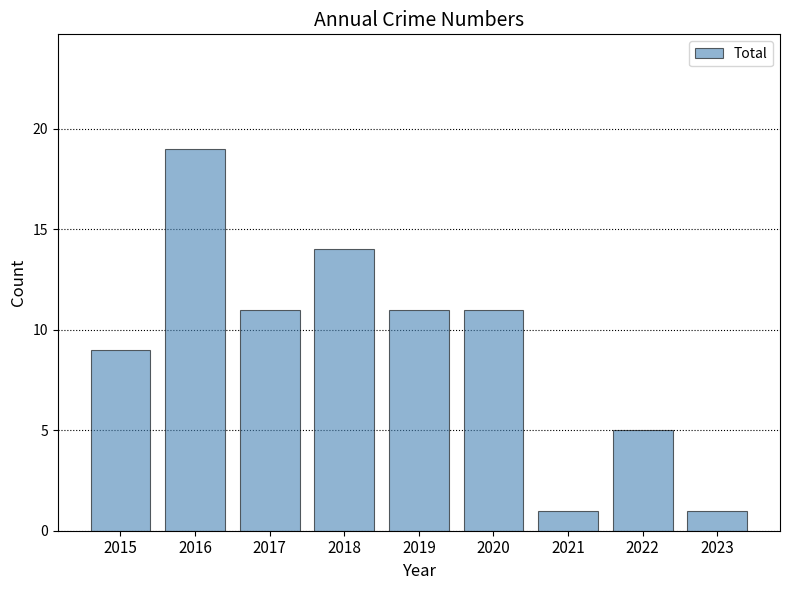

What is the minimum value shown in the chart?

1